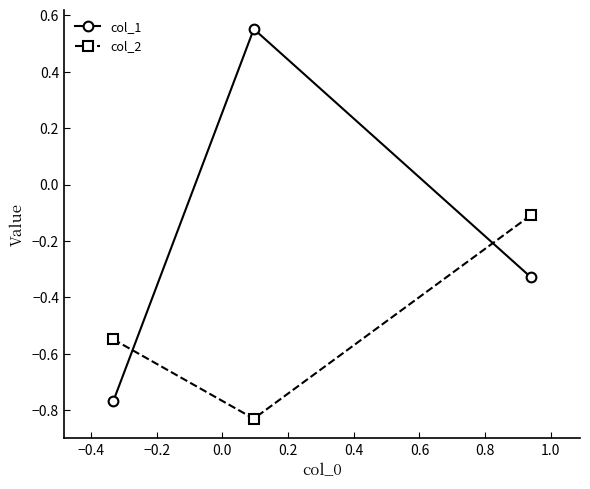

Which series has the largest range (max minus min)?

col_1